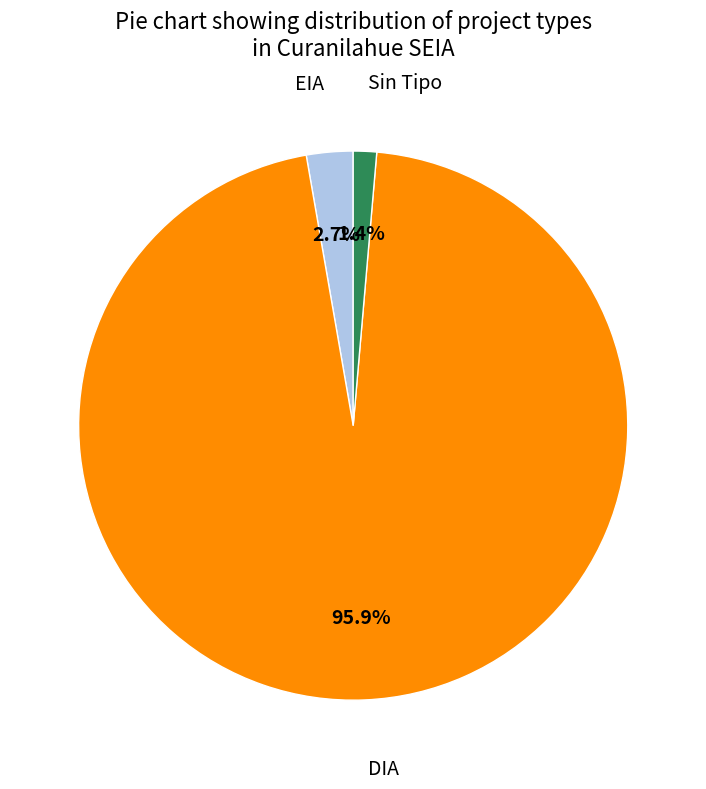

Does any single category account for the majority?

Yes